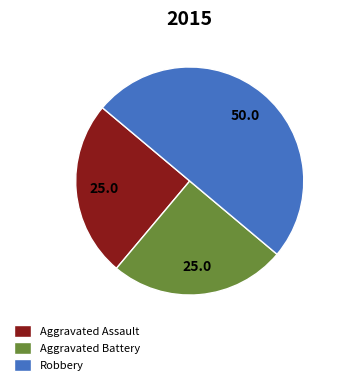

Is Aggravated Battery the majority of the pie?

No